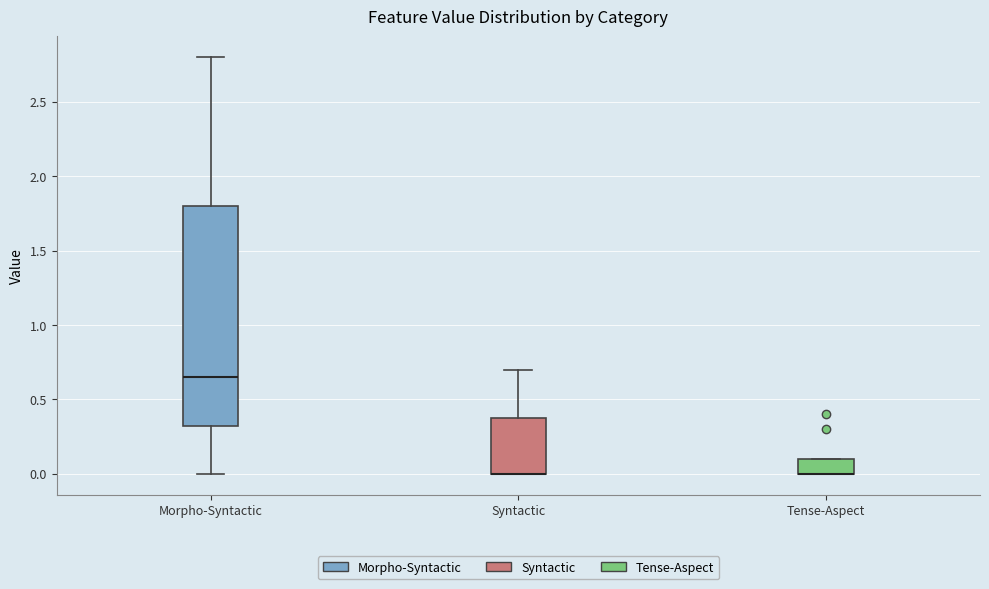

Reading left to right, transcribe this box plot: for each box, give where its median line is, the range the box spans, and where its two whiskers end, as read against the y-axis. The values are not printed on the chart, so give them approximately, as read against the axis.

Morpho-Syntactic: median 0.65, box 0.35 to 1.80, whiskers 0.00 to 2.80
Syntactic: median 0.00 (drawn on the box's lower edge), box 0.00 to 0.40, whiskers 0.00 to 0.70
Tense-Aspect: median 0.00 (drawn on the box's lower edge), box 0.00 to 0.10, whiskers 0.00 to 0.10